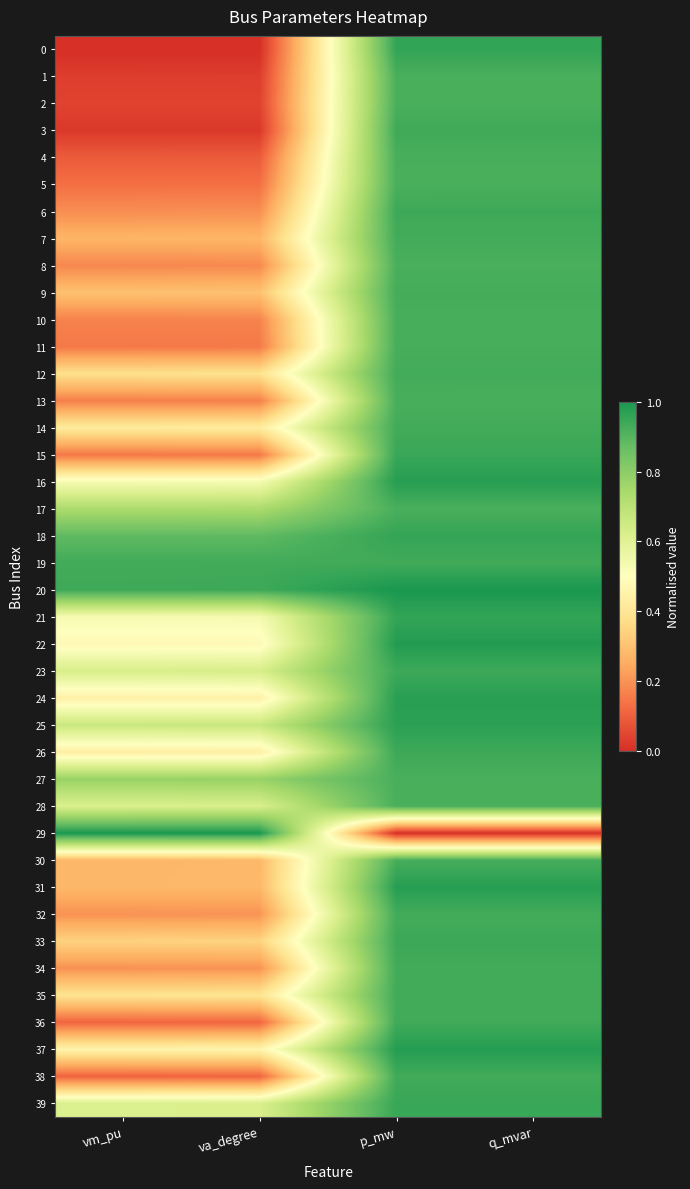

At how many categories does at least one series exceed 0?

4